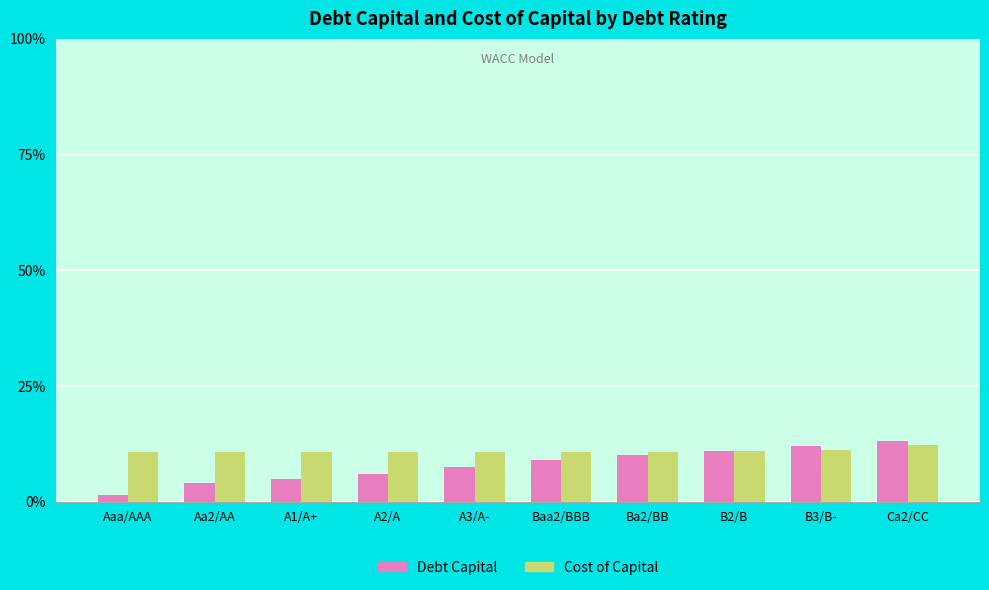

At how many categories does at least one series exceed 3?

10